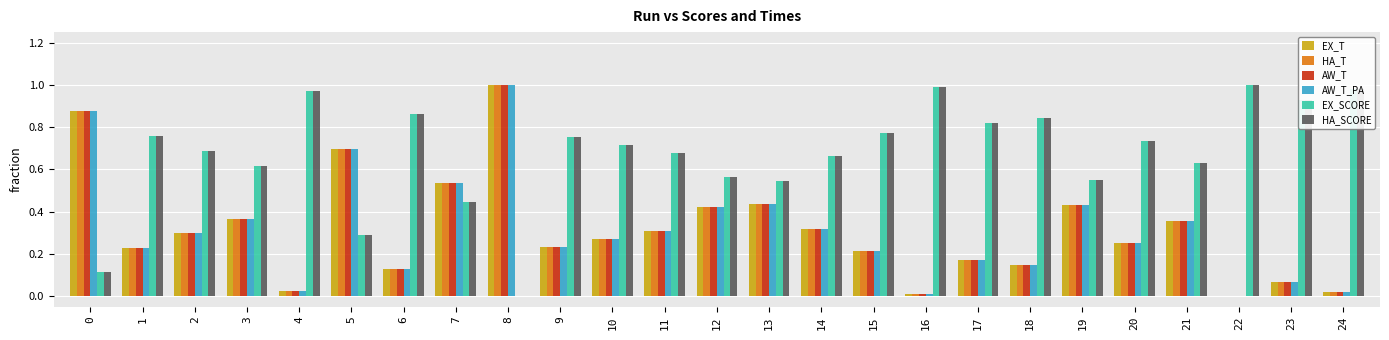

True or false: HA_SCORE has a value of 0.0 at 8.

True